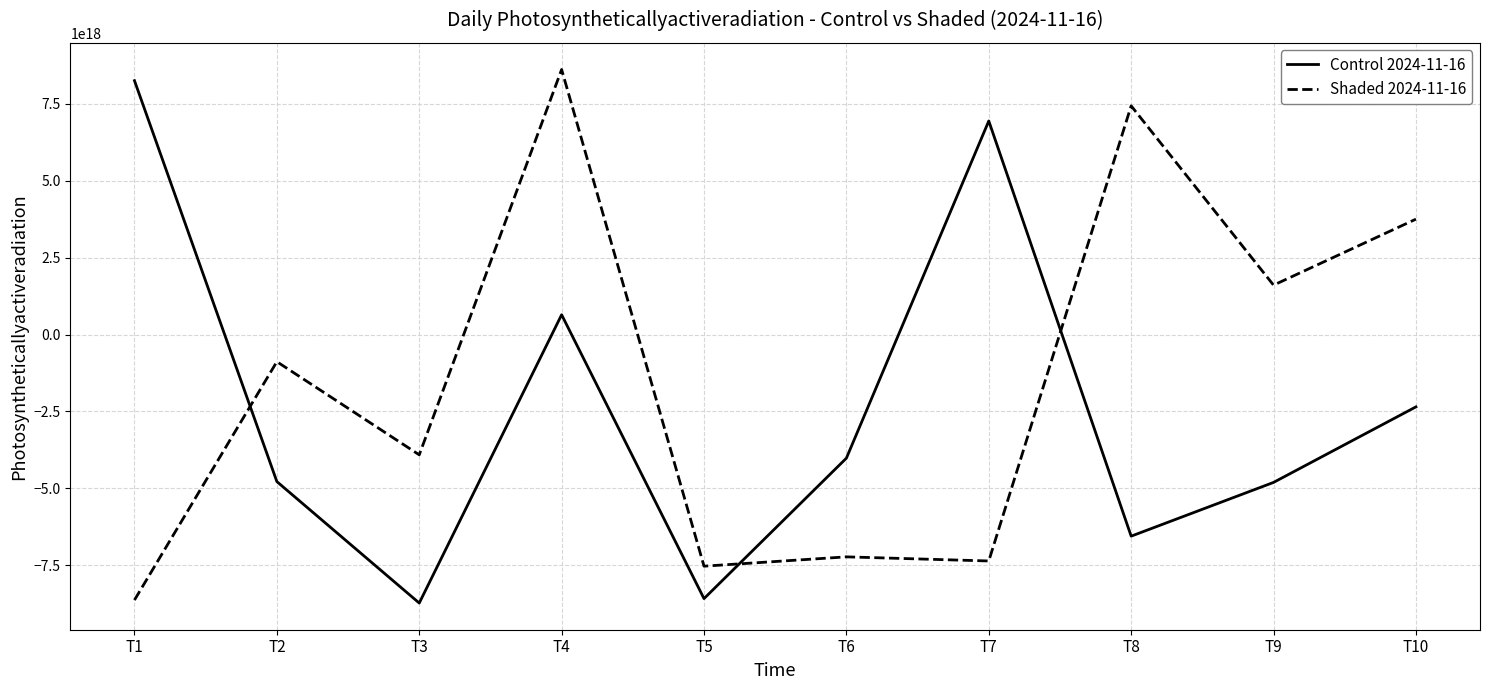

At which label does Shaded 2024-11-16 first exceed -883243709557554560?

T4